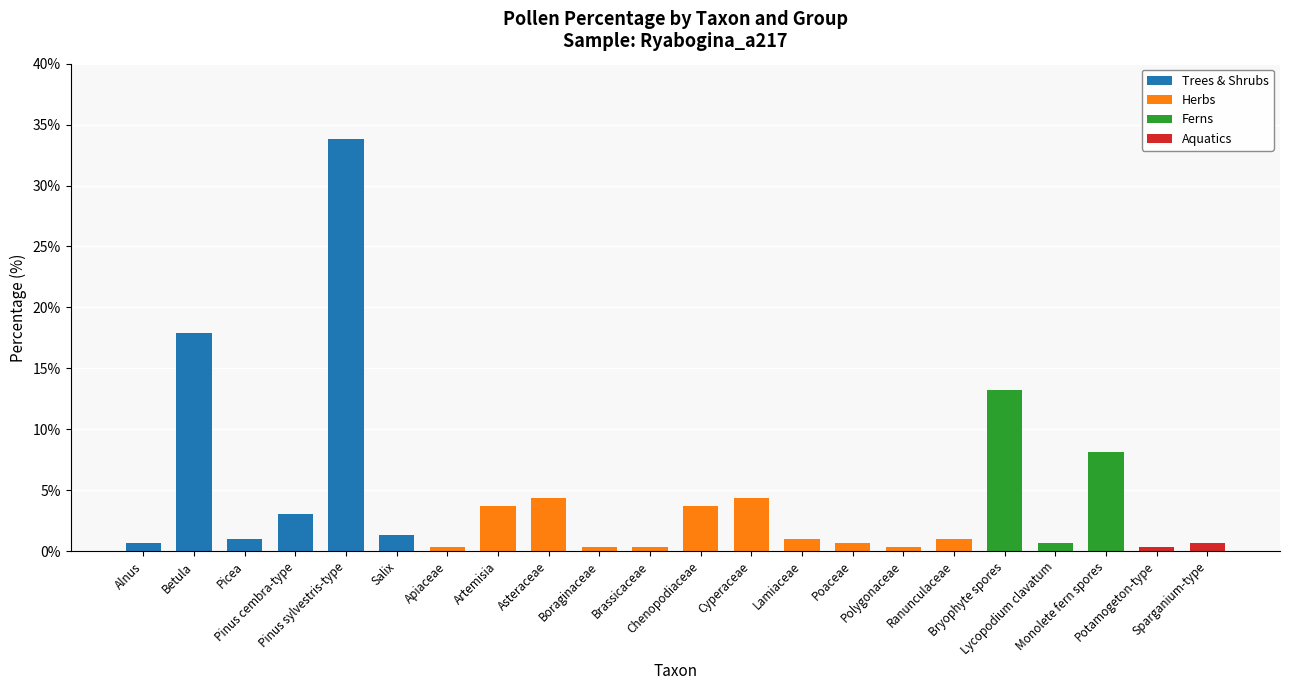

How many distinct data groups are displayed?

4